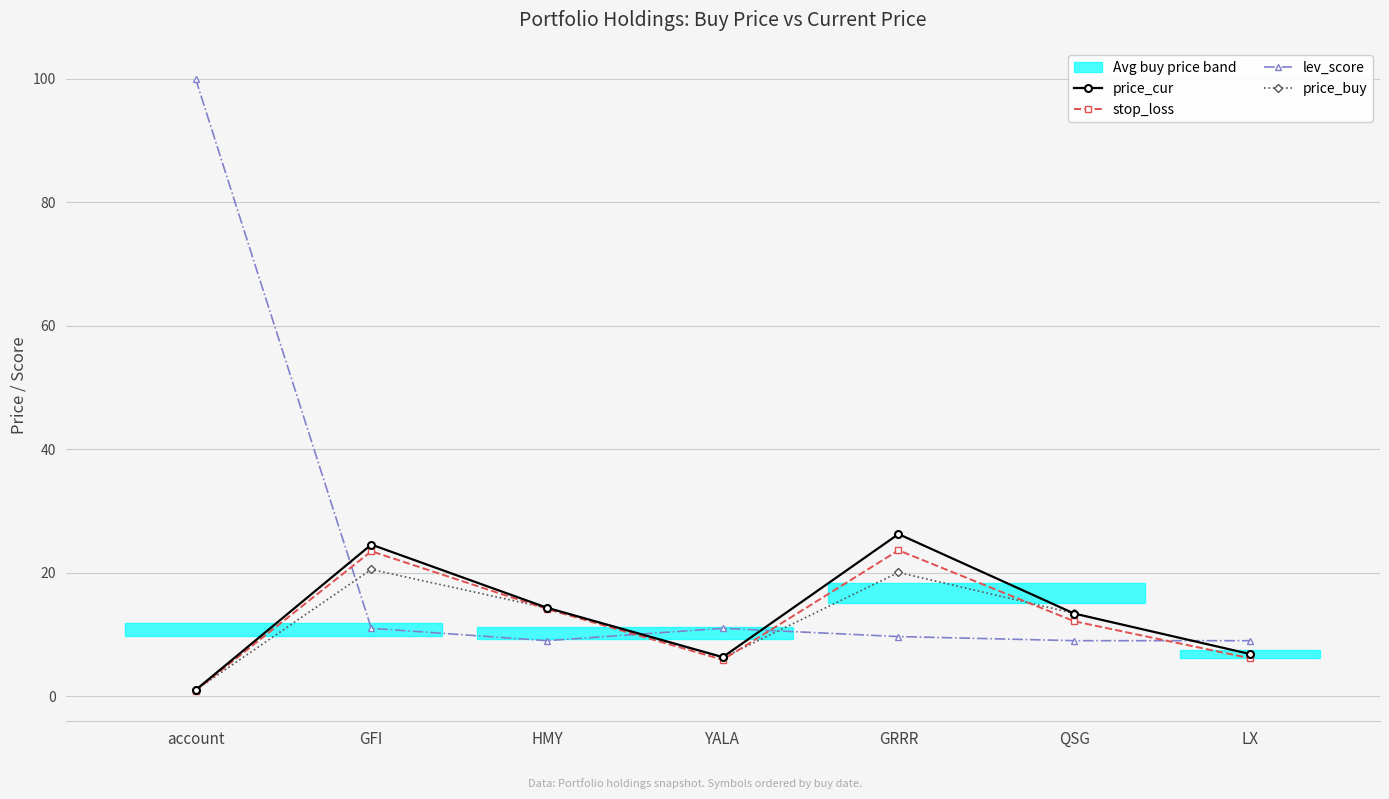

True or false: price_buy and lev_score cross at least once.

True